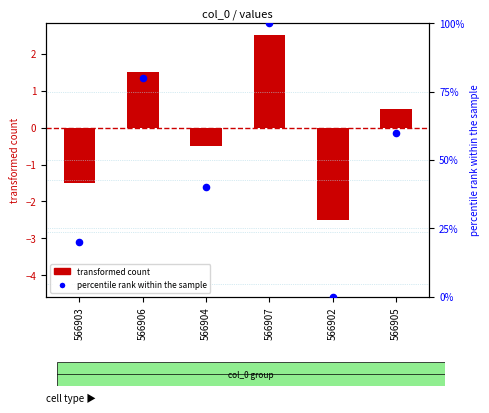

Which series has the largest total across all categories?

percentile rank within the sample